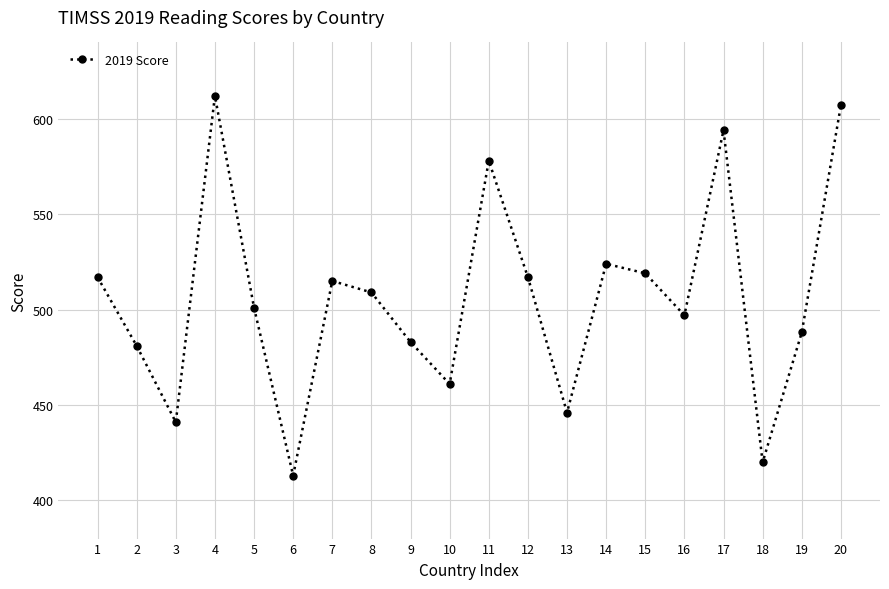

Approximately how many times larger is the value at 11 compared to 8?

1.1